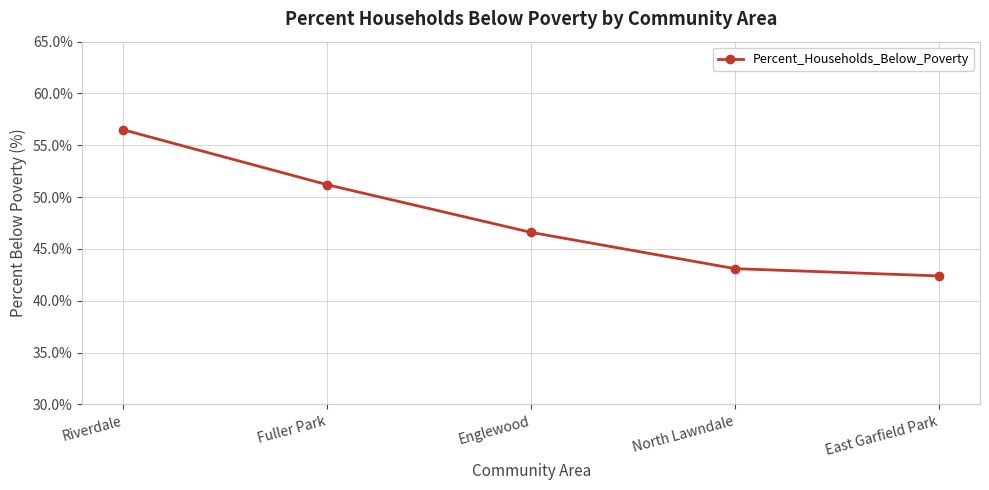

Reading left to right, transcribe all the data shown in this chart.

56.5	51.2	46.6	43.1	42.4